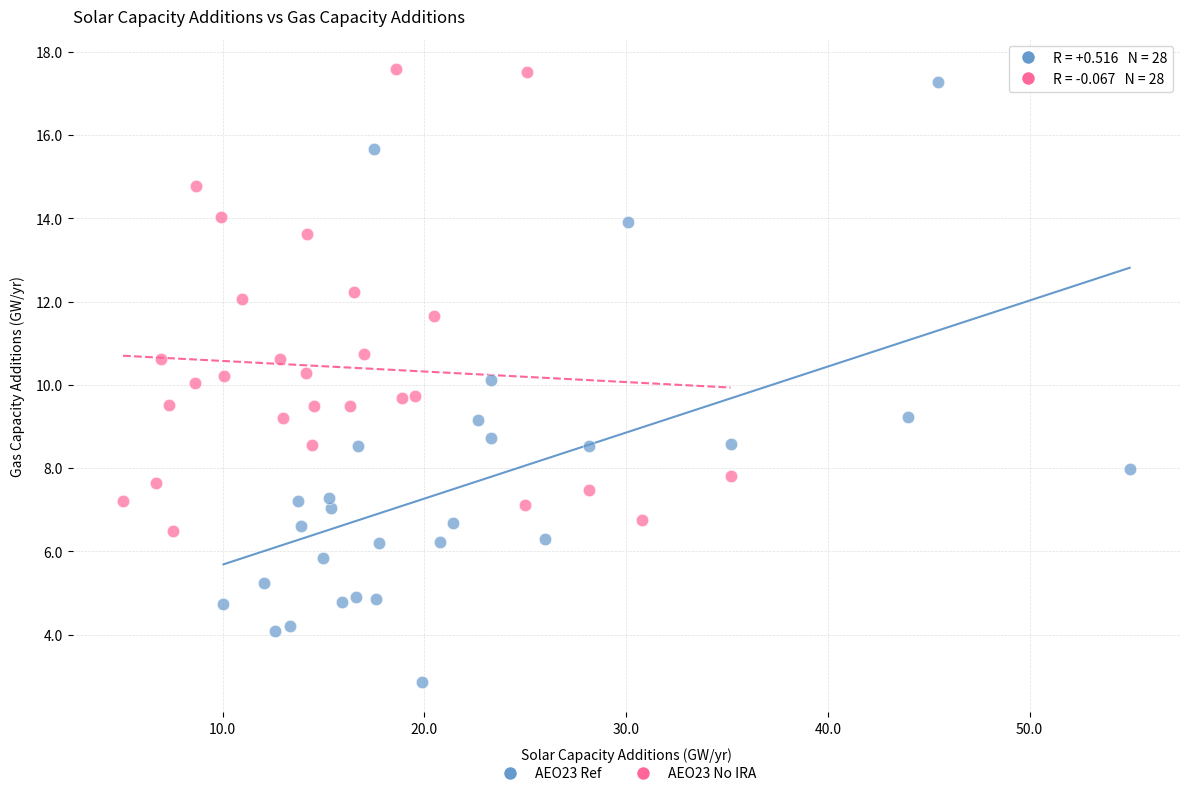

Which series reaches the minimum Y coordinate?

AEO23 Ref